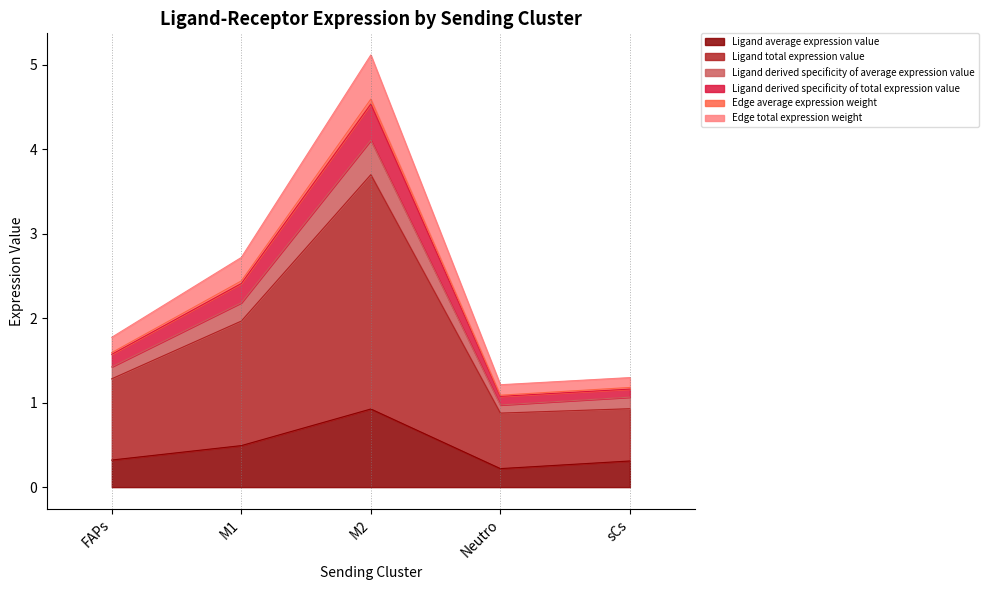

What is the spread (max minus min) of values at M1?

2.2